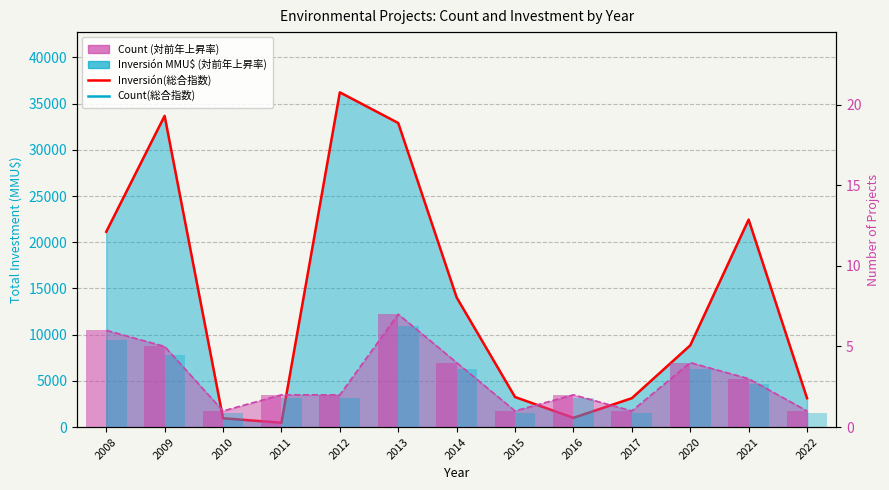

What is the difference between the maximum and minimum values in the Count (bar) series?

6.0